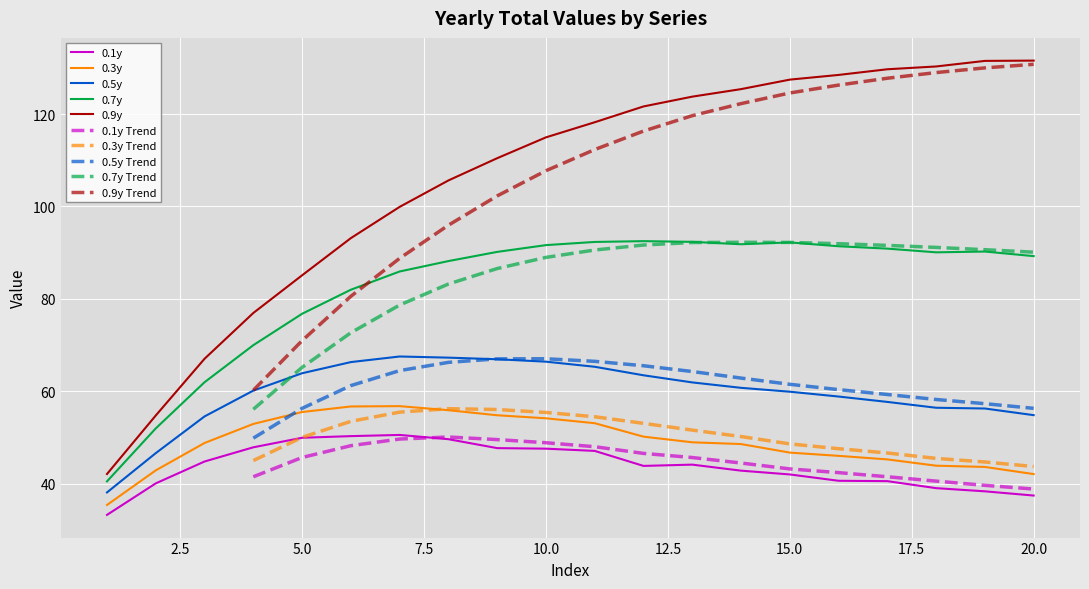

Which series has the largest range (max minus min)?

0.9y